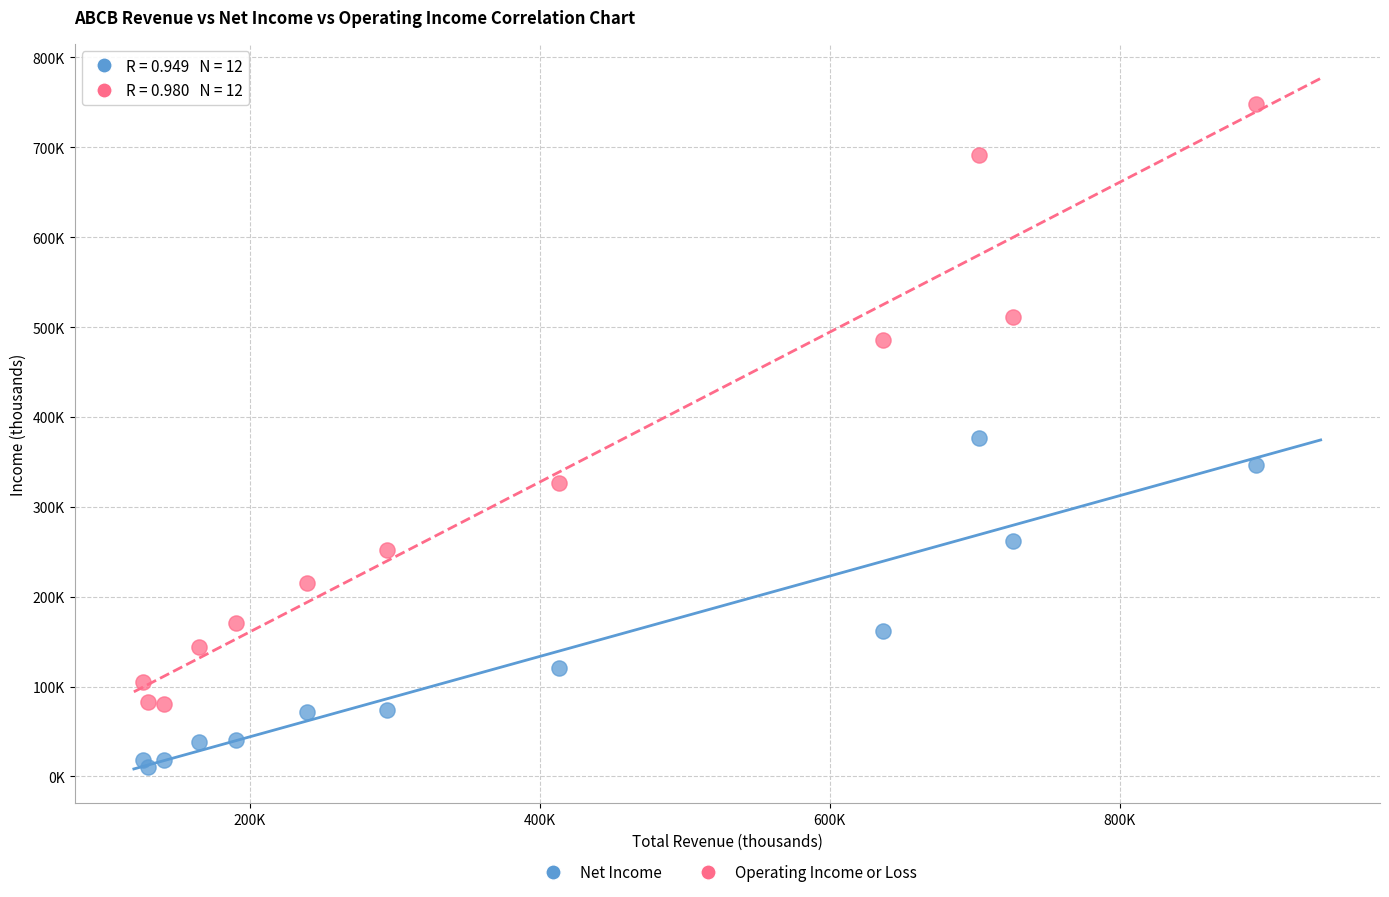

Which series reaches the minimum Y coordinate?

Net Income